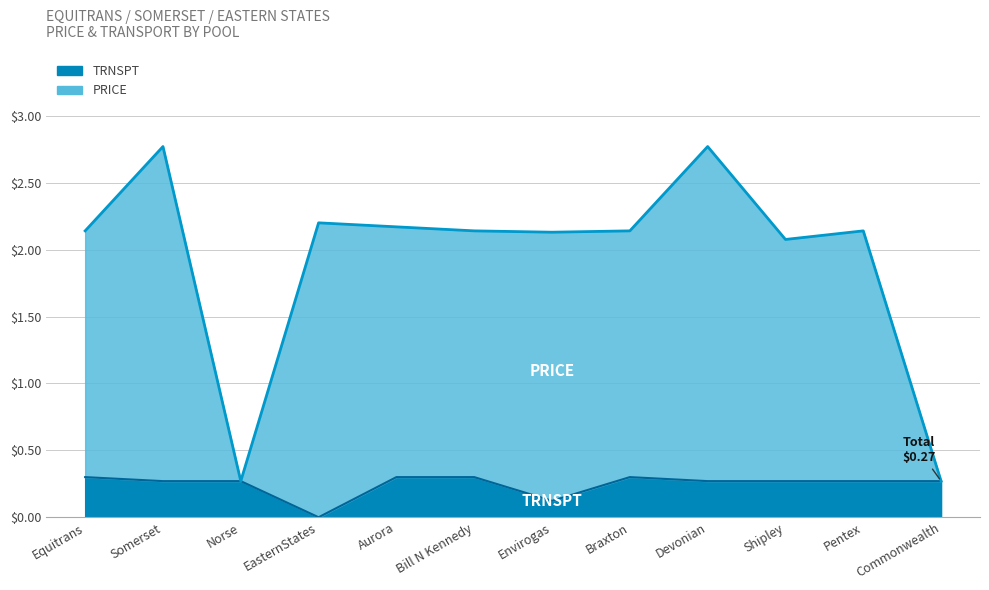

What is the total value across all series at EasternStates?

2.2